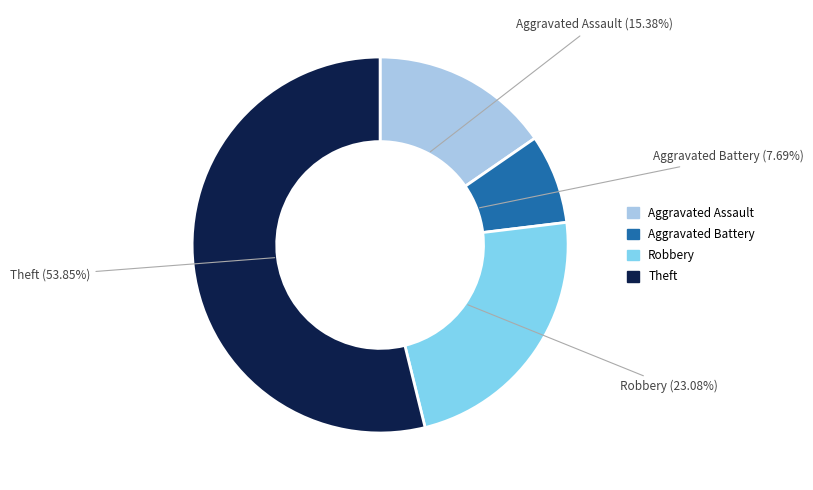

How many slices are in this pie chart?

4